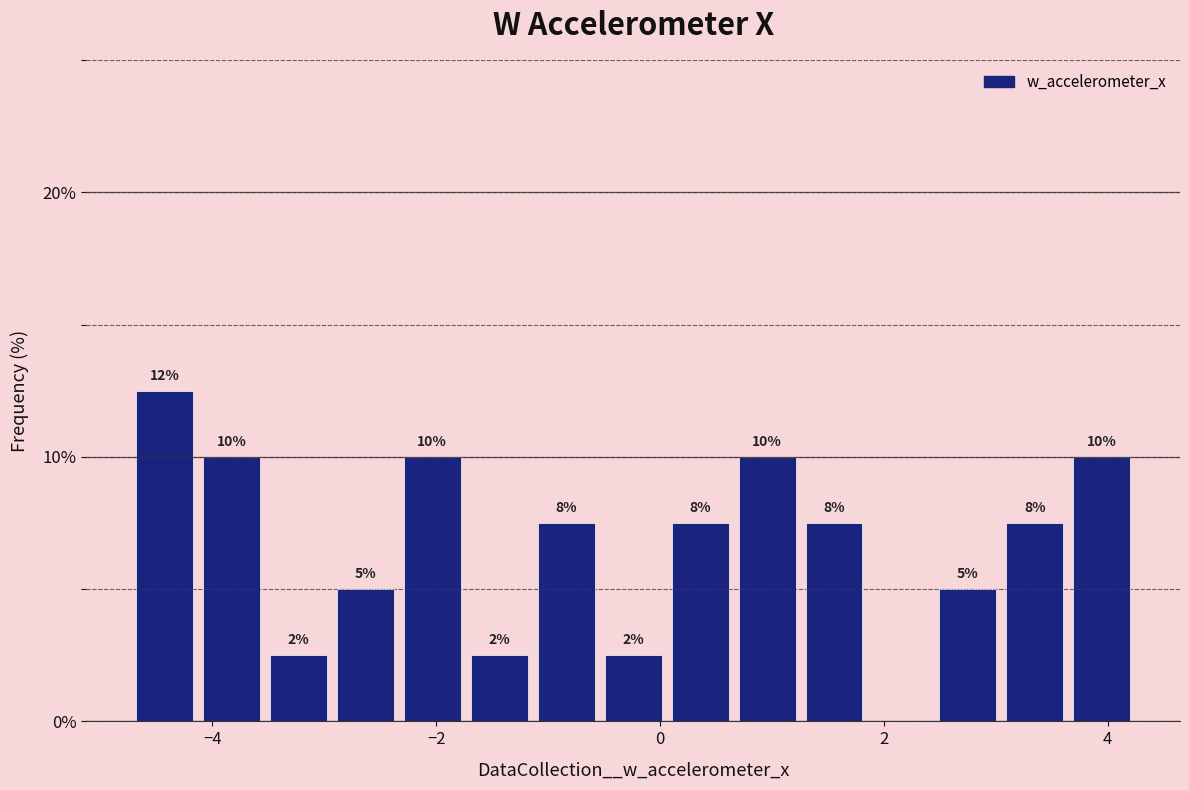

Around what value on the x-axis is the tallest bar? Give the approximate position of its centre, as read against the axis.

-4.4